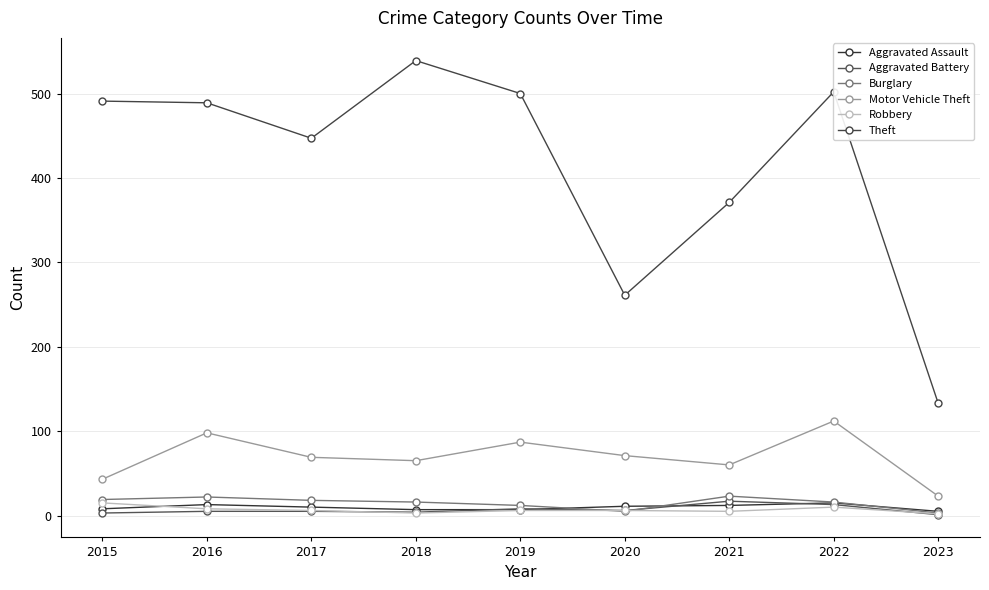

What is the greatest value displayed?

539